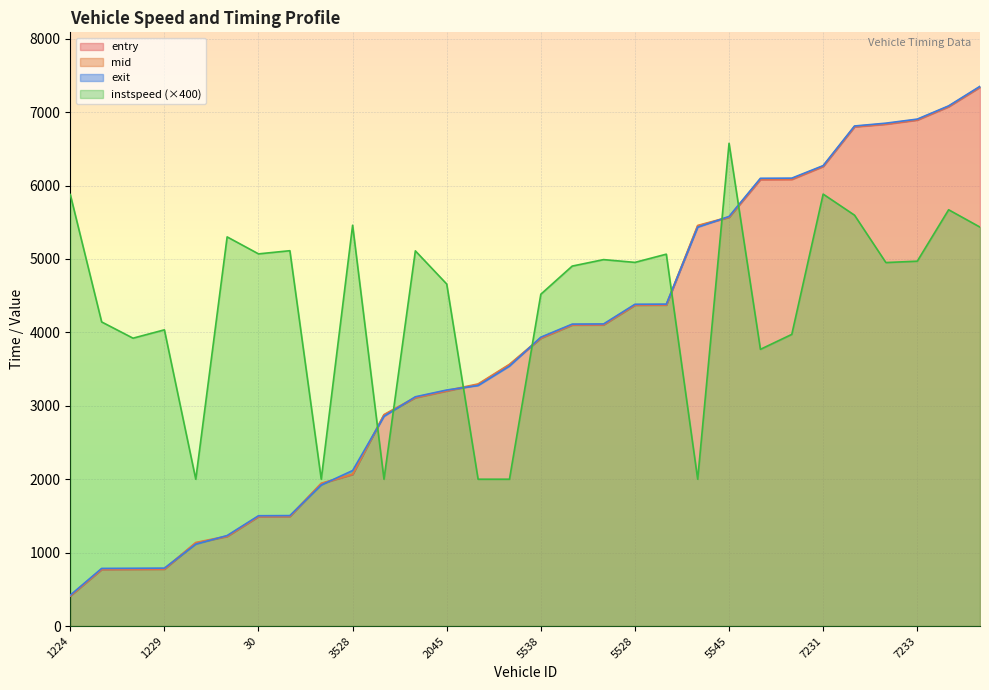

Reading left to right, transcribe all the data shown in this chart.

entry: 409.8	769.8	771.9	773.8	1131.5	1220.1	1489.6	1492.2	1939.4	2064.4	2875.1	3109.8	3201.4	3290.0	3559.2	3919.7	4099.6	4101.7	4369.5	4371.7	5449.7	5567.2	6081.3	6083.3	6259.5	6799.5	6835.4	6892.0	7073.9	7339.3
mid: 415.6	777.4	779.2	781.2	1138.4	1226.5	1496.2	1498.3	1945.5	2070.5	2880.3	3116.3	3208.1	3298.2	3565.1	3927.2	4106.1	4108.3	4376.3	4378.1	5456.4	5572.2	6090.1	6092.1	6265.6	6805.4	6842.0	6898.4	7079.4	7345.4
exit: 421.2	785.2	787.1	789.0	1115.5	1232.8	1502.6	1504.6	1921.4	2118.4	2856.7	3122.9	3214.9	3276.4	3540.9	3934.6	4112.6	4114.9	4382.9	4384.7	5433.1	5578.6	6098.9	6100.8	6271.2	6811.1	6849.5	6904.8	7085.0	7351.5
instspeed: 5877.9	4142.2	3921.1	4034.7	2000.0	5300.5	5069.3	5112.3	2000.0	5459.3	2000.0	5110.3	4658.5	2000.0	2000.0	4519.6	4902.9	4991.2	4953.3	5065.2	2000.0	6575.3	3769.2	3972.8	5883.5	5596.3	4951.1	4969.8	5670.3	5433.8